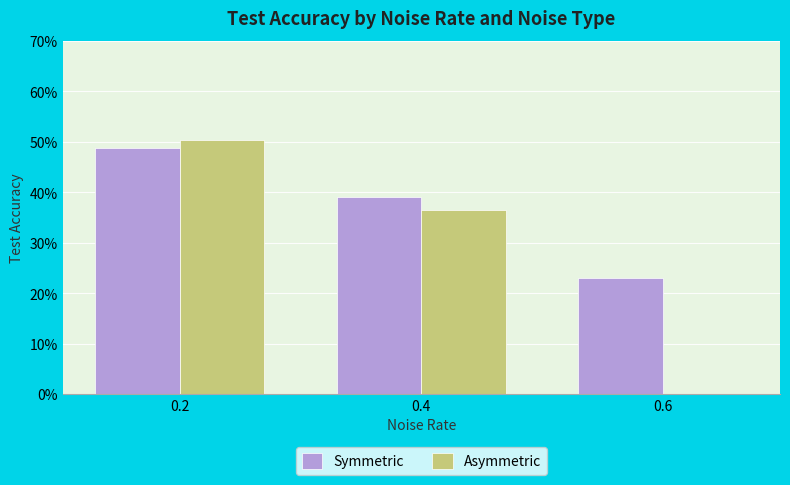

Reading left to right, extract all data points from this chart.

Symmetric: 0.2=0.5	0.4=0.4	0.6=0.2
Asymmetric: 0.2=0.5	0.4=0.4	0.6=0.0